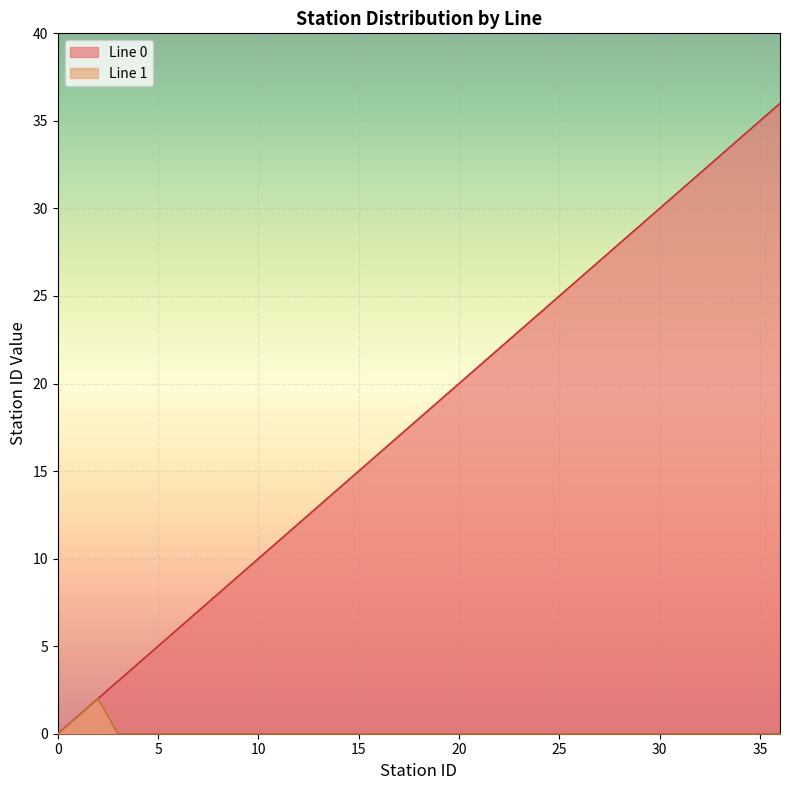

List the labels in order of value, smallest first.

0, 1, 2, 3, 4, 5, 6, 7, 8, 9, 10, 11, 12, 13, 14, 15, 16, 17, 18, 19, 20, 21, 22, 23, 24, 25, 26, 27, 28, 29, 30, 31, 32, 33, 34, 35, 36